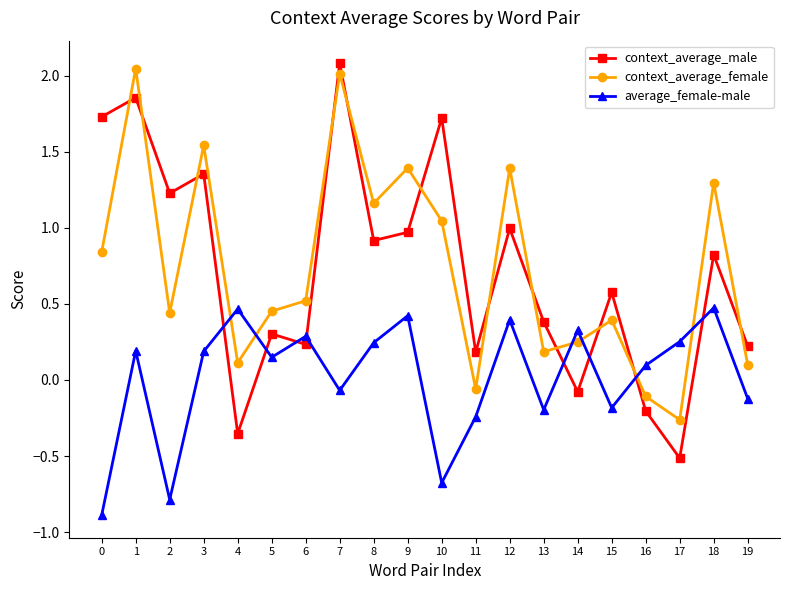

Rank the series at 5 from lowest to highest value.

average_female-male, context_average_male, context_average_female